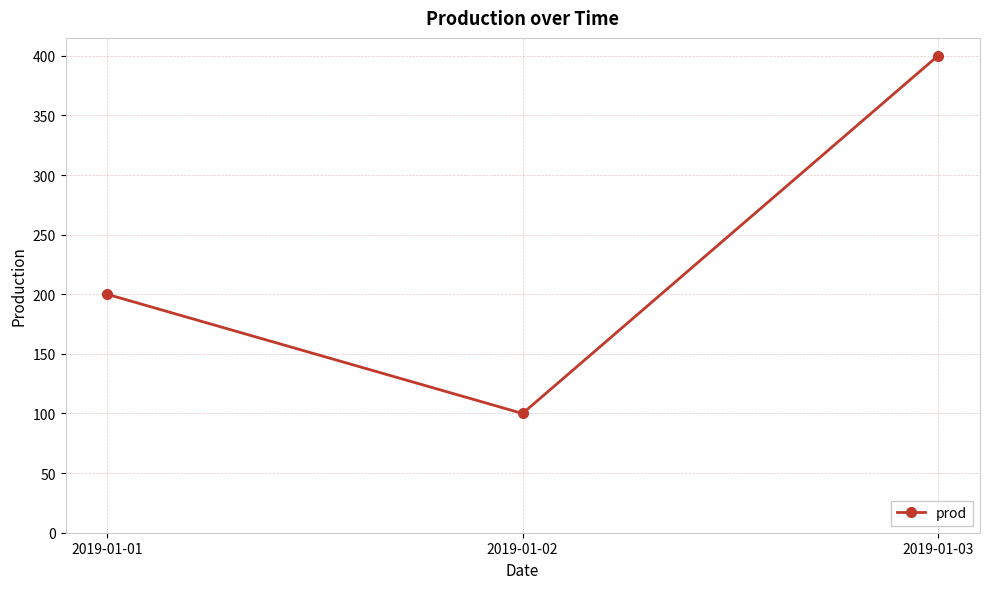

How many data points does each series have?

3